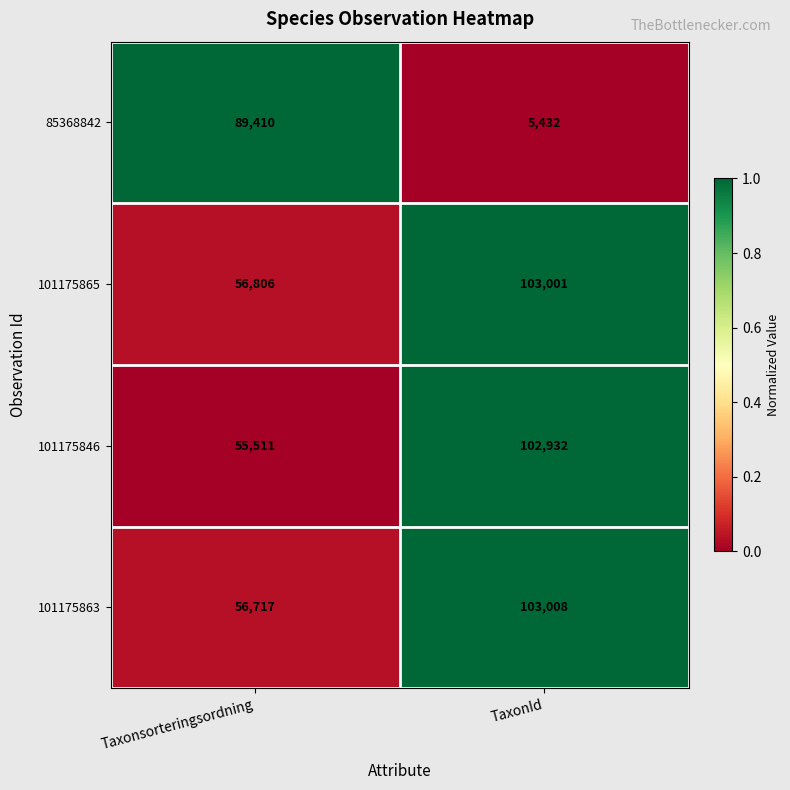

Is it true that 101175846 equals 55511 at Taxonsorteringsordning?

True